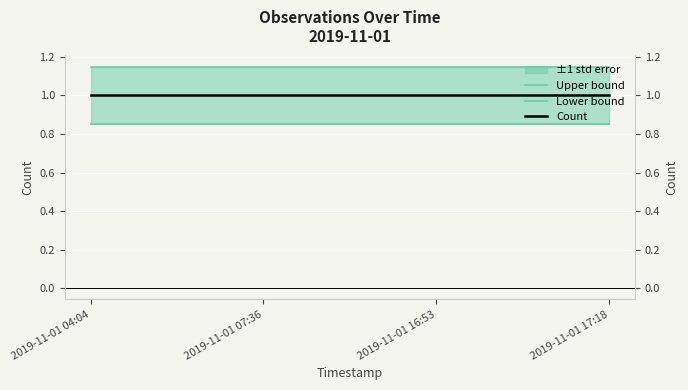

Count the number of categories in the chart.

4